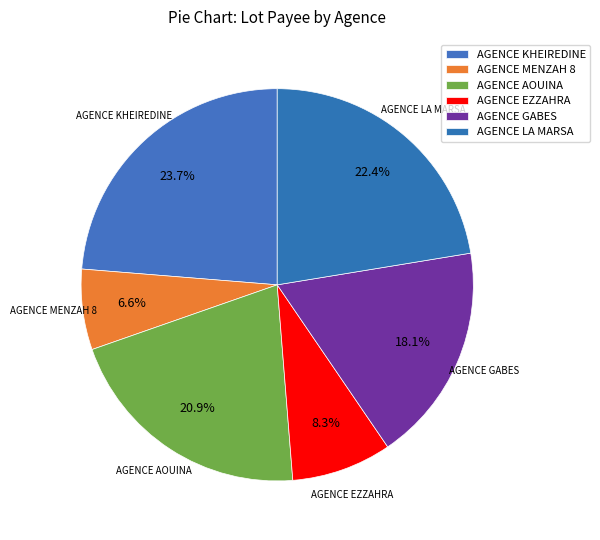

Between AGENCE LA MARSA and AGENCE MENZAH 8, which is larger?

AGENCE LA MARSA